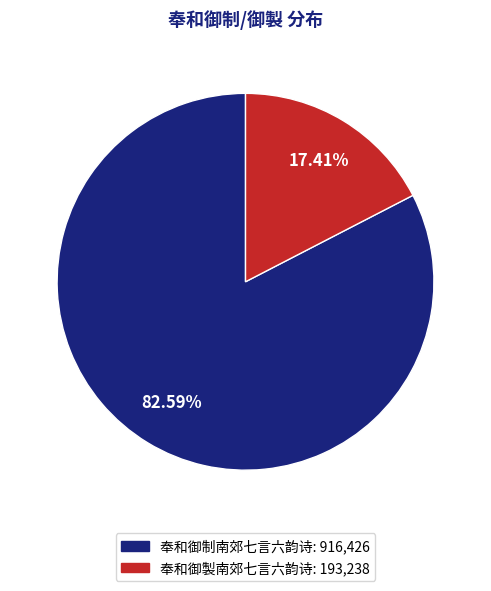

What percentage is NOT represented by 奉和御制南郊七言六韵诗?

17.4%